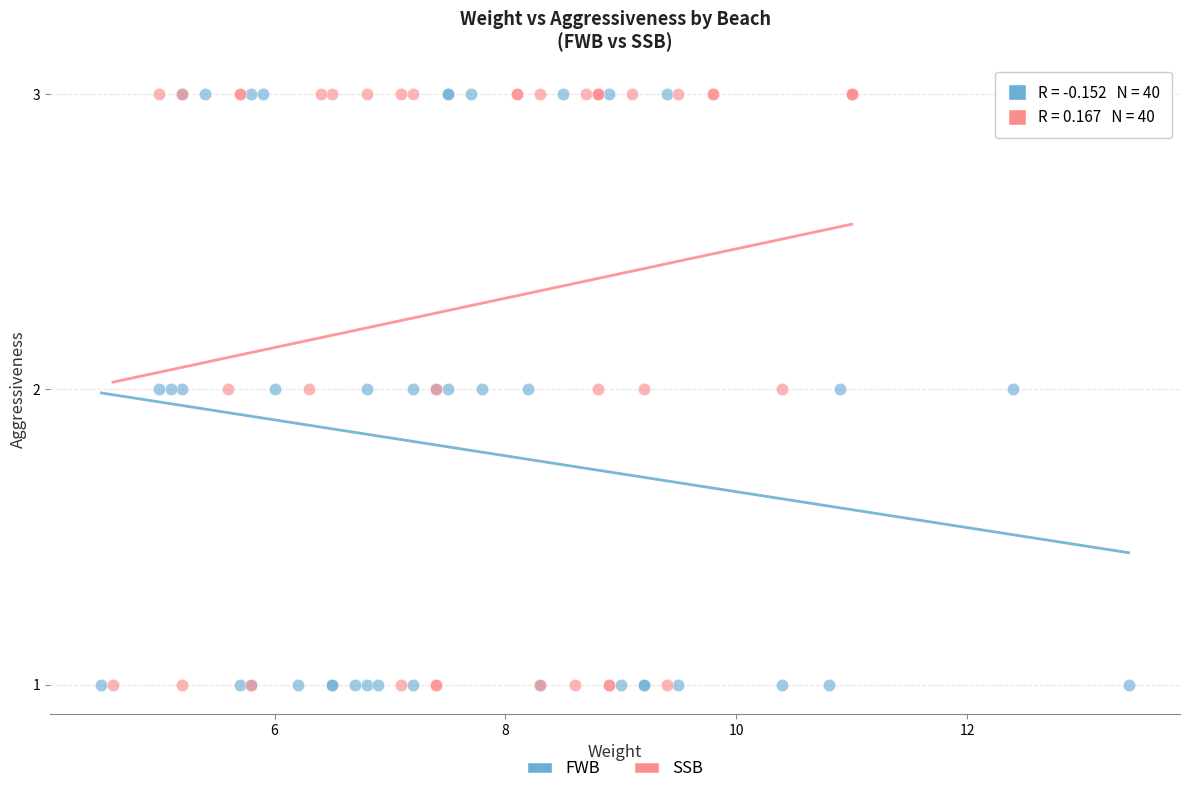

What are all the series names shown in the legend?

FWB, SSB